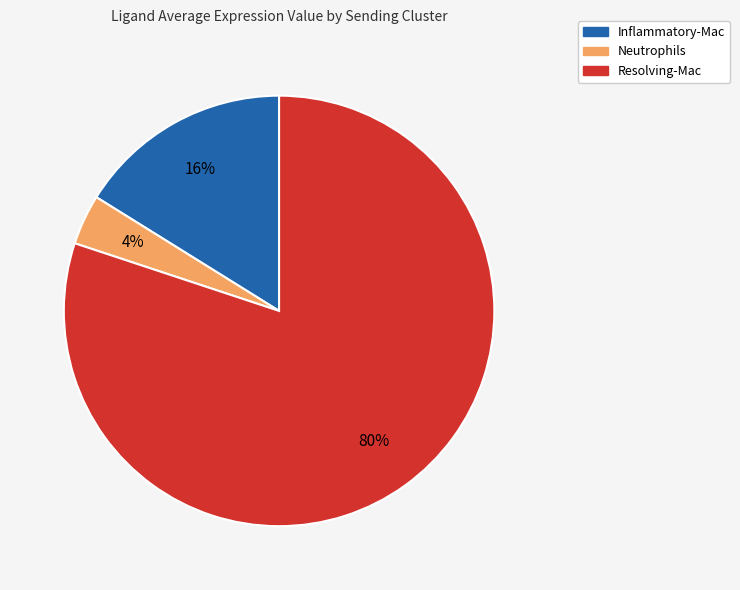

Between Inflammatory-Mac and Neutrophils, which is larger?

Inflammatory-Mac